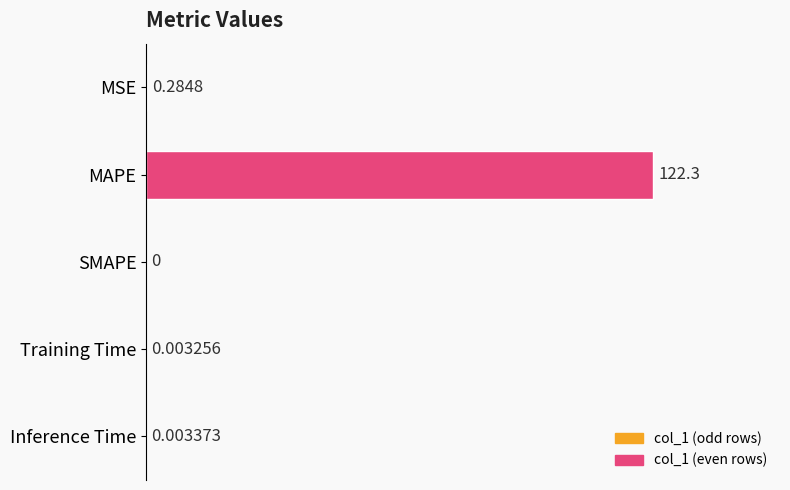

What is the average value?

24.5